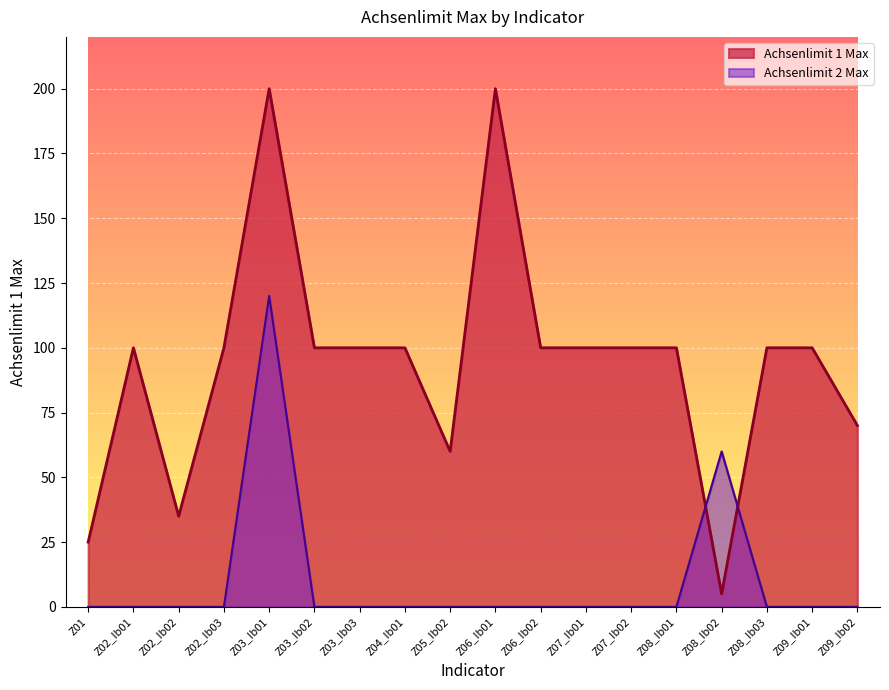

Rank the categories by Achsenlimit 1 Max value from highest to lowest.

Z03_Ib01, Z06_Ib01, Z02_Ib01, Z02_Ib03, Z03_Ib02, Z03_Ib03, Z04_Ib01, Z06_Ib02, Z07_Ib01, Z07_Ib02, Z08_Ib01, Z08_Ib03, Z09_Ib01, Z09_Ib02, Z05_Ib02, Z02_Ib02, Z01, Z08_Ib02